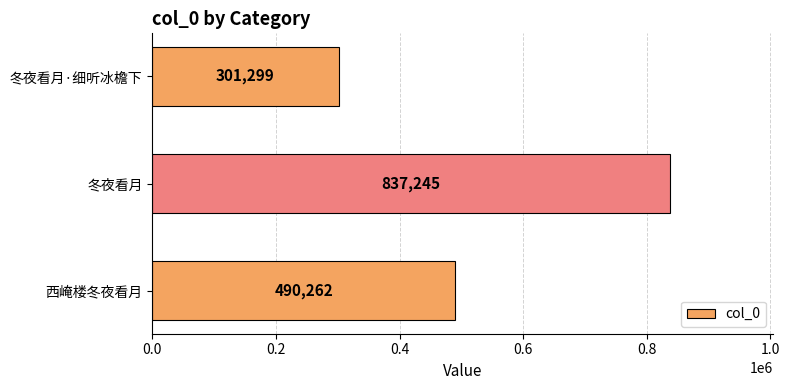

Reading bottom to top, transcribe all the data shown in this chart.

490262	837245	301299